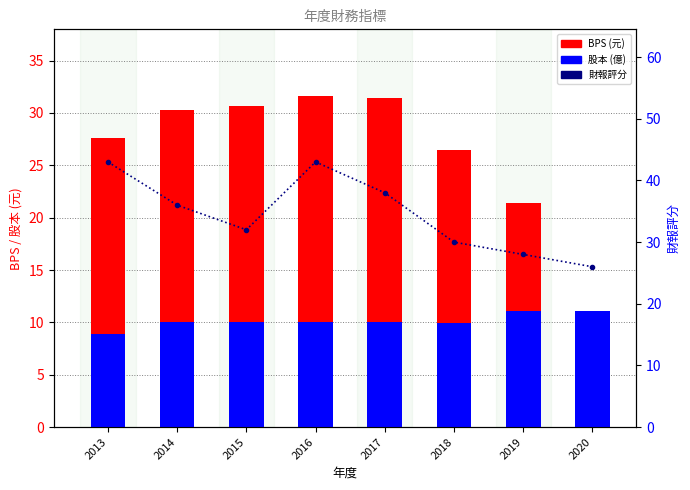

List the series in order of their overall mean, highest first.

財報評分, BPS (元), 股本 (億)